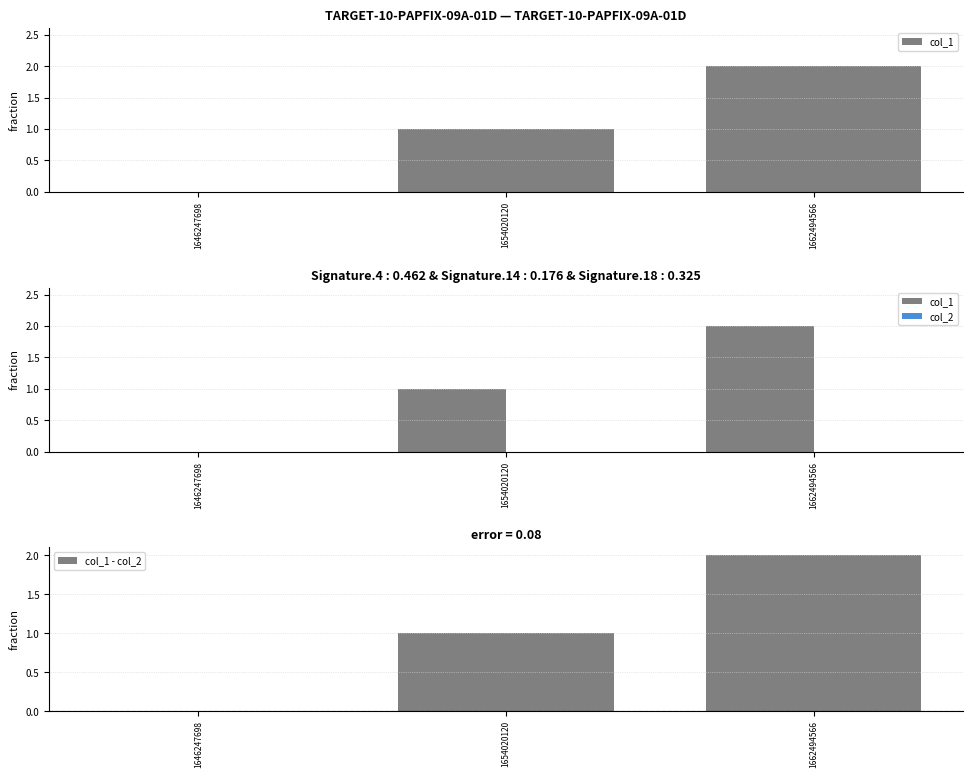

Is the value of col_2 at 1654020120 greater than the value of col_1 at 1662494566?

No